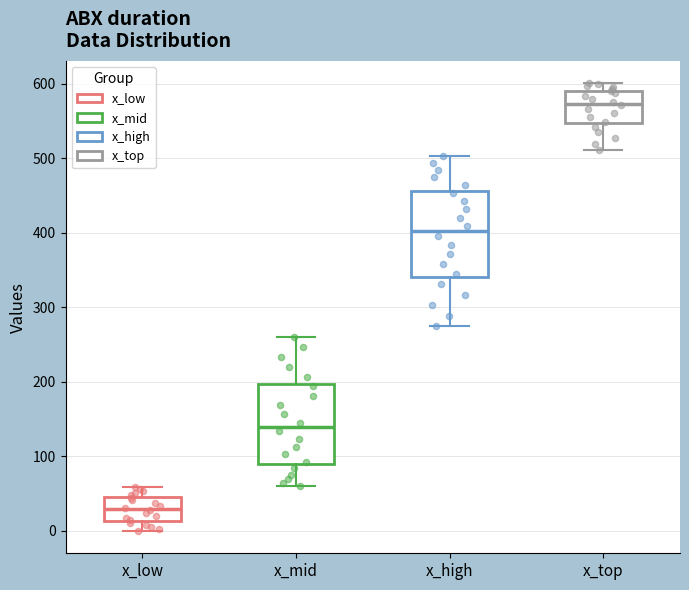

Reading left to right, transcribe this box plot: for each box, give where its median line is, the range the box spans, and where its two whiskers end, as read against the y-axis. The values are not printed on the chart, so give them approximately, as read against the axis.

x_low: median 30, box 10 to 50, whiskers 0 to 60
x_mid: median 140, box 90 to 200, whiskers 60 to 260
x_high: median 400, box 340 to 460, whiskers 270 to 500
x_top: median 570, box 550 to 590, whiskers 510 to 600